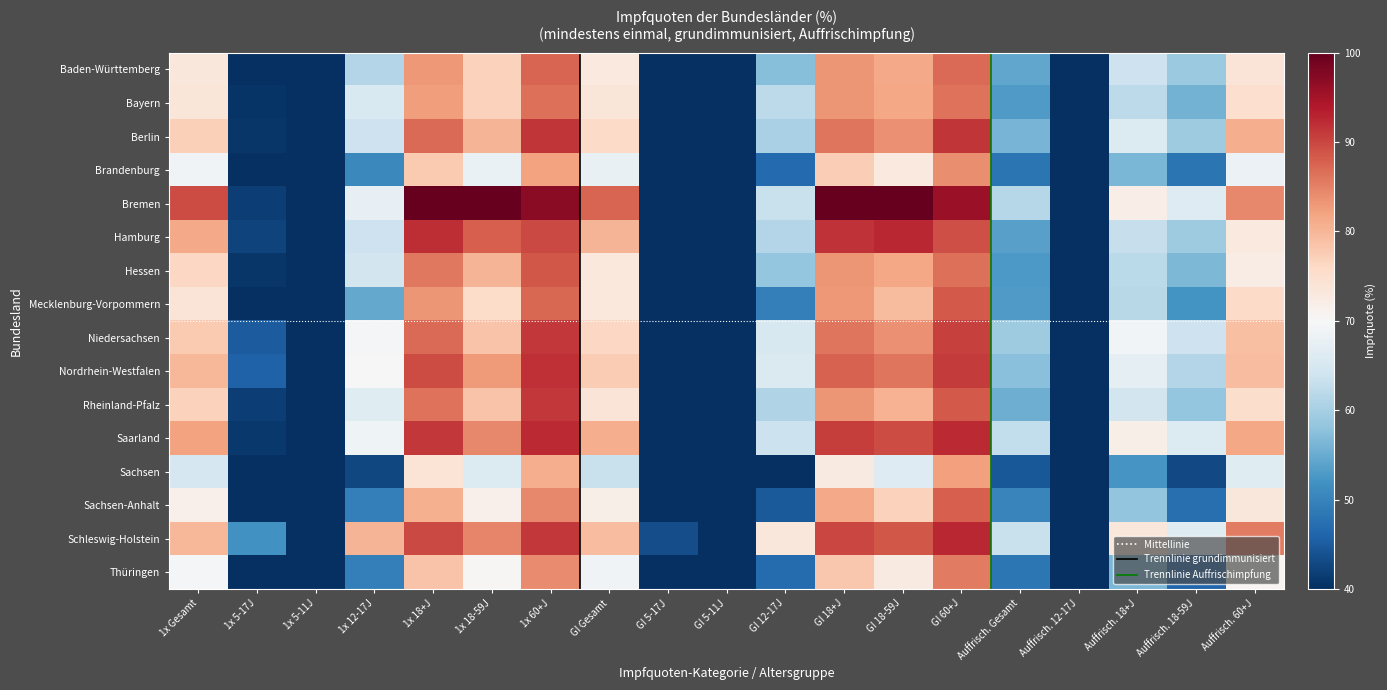

Which has a higher value, Auffrisch. Gesamt or GI 18+J?

GI 18+J